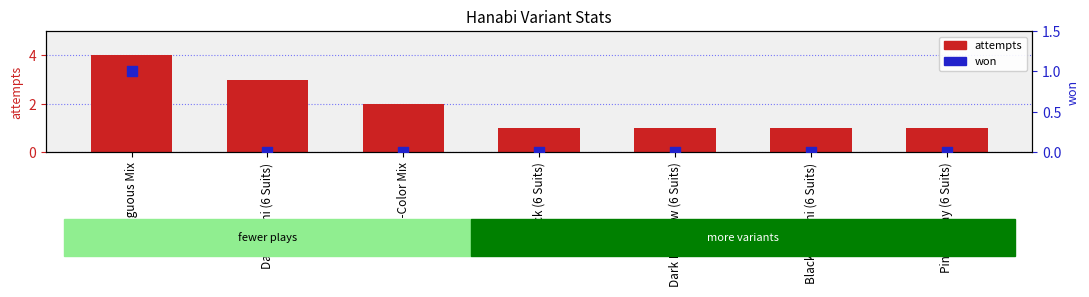

At how many categories does at least one series exceed 2?

2